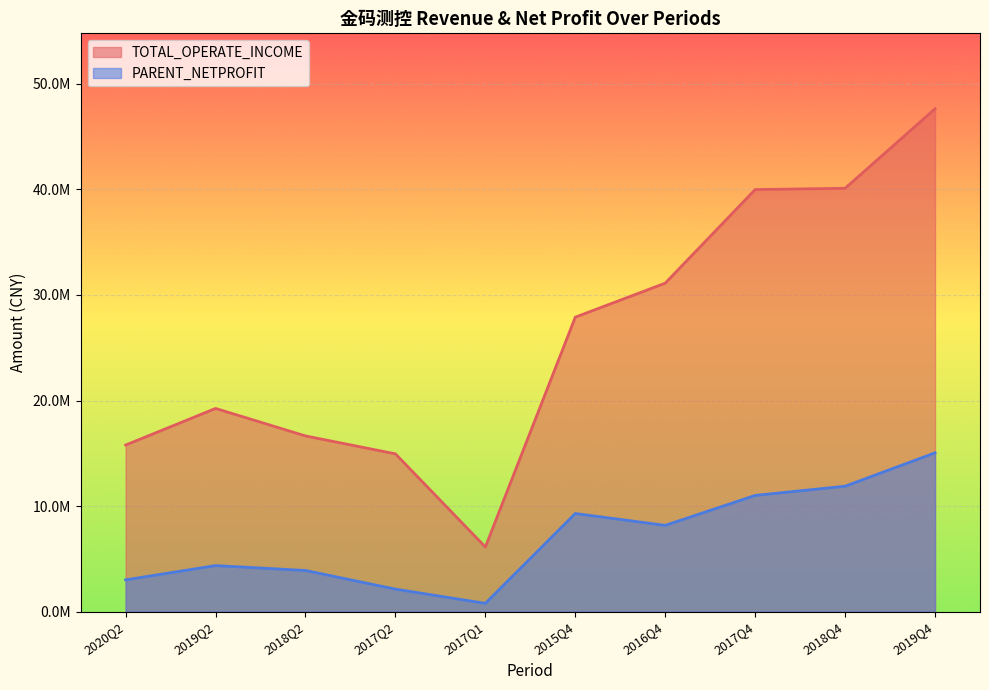

How many lines are shown in the chart?

2